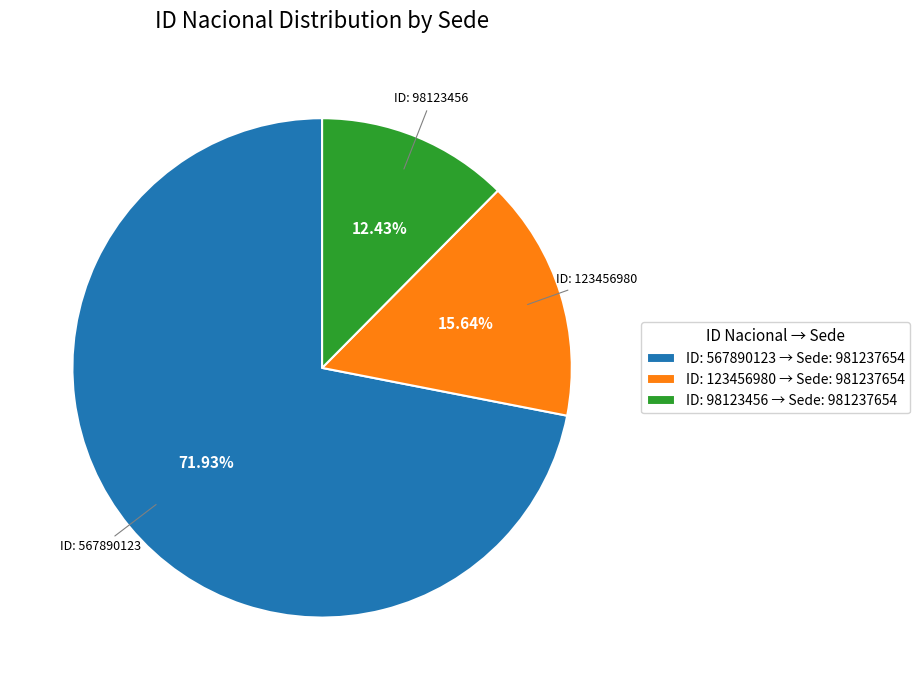

Is there any slice that represents more than half of the pie?

Yes